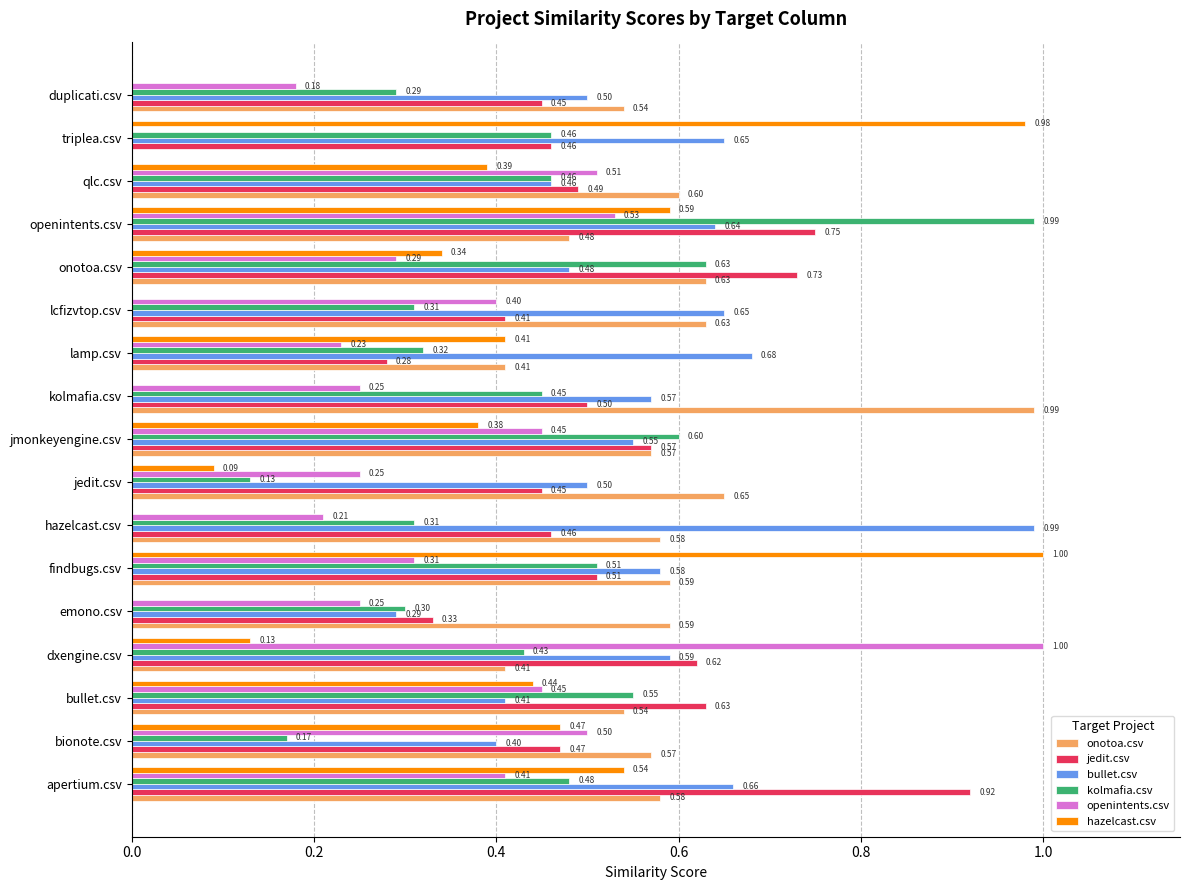

What are all the series names shown in the legend?

onotoa.csv, jedit.csv, bullet.csv, kolmafia.csv, openintents.csv, hazelcast.csv